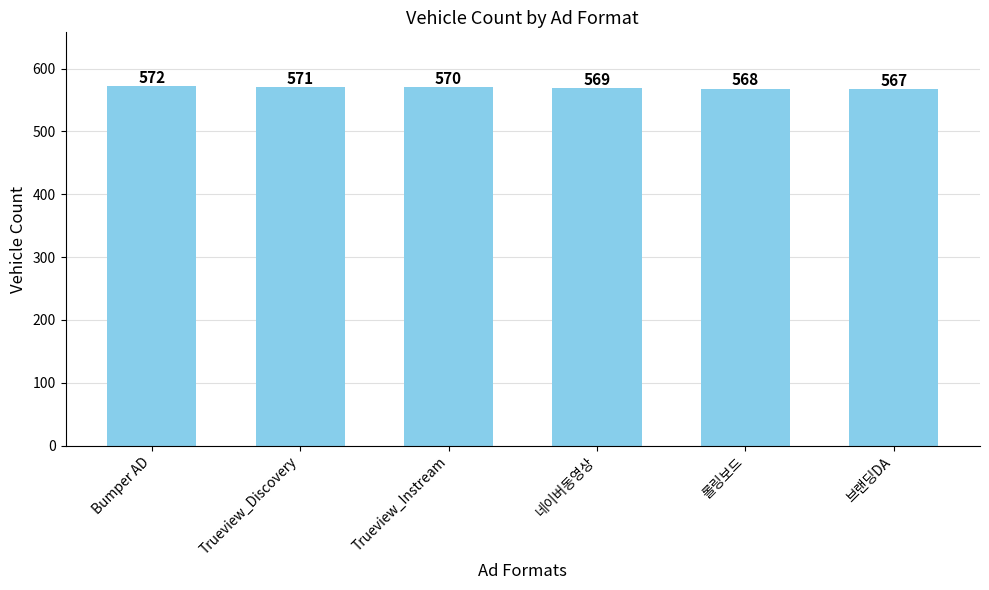

Read the value at 롤링보드.

568